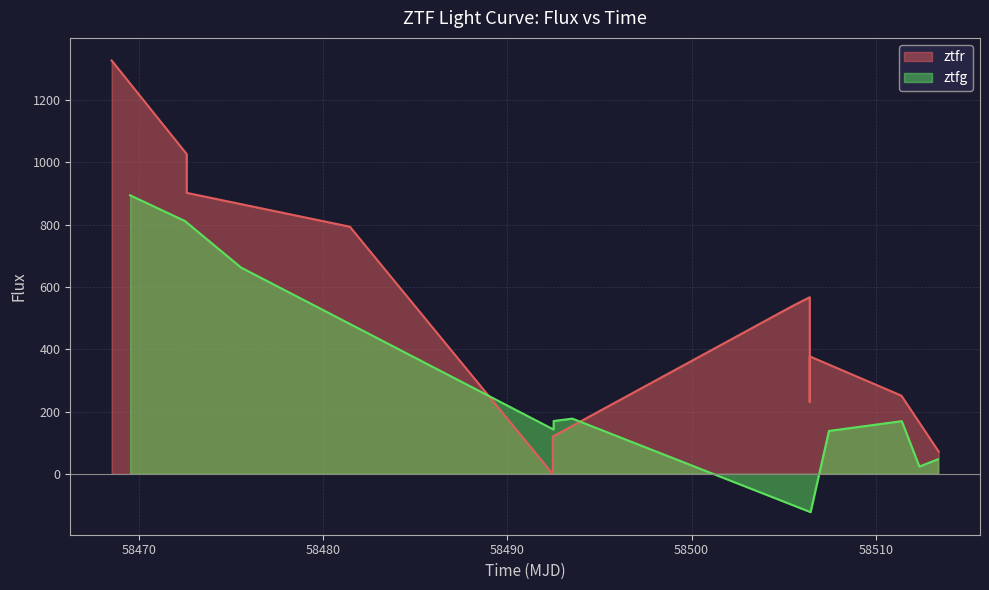

What is the minimum value shown in the chart?

-123.1